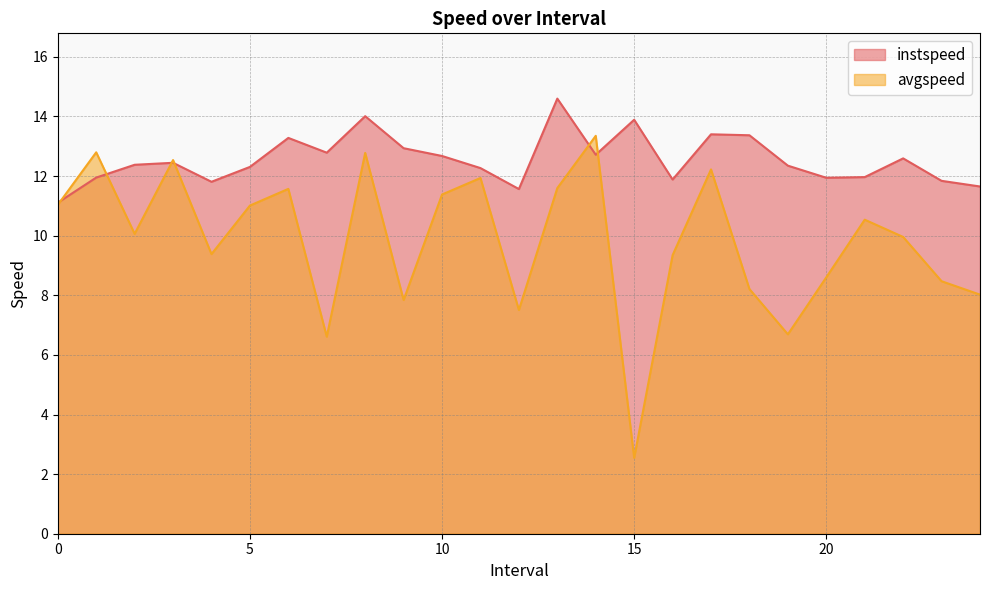

What is the sum of the instspeed values at 7.0 and 5.0?

25.1